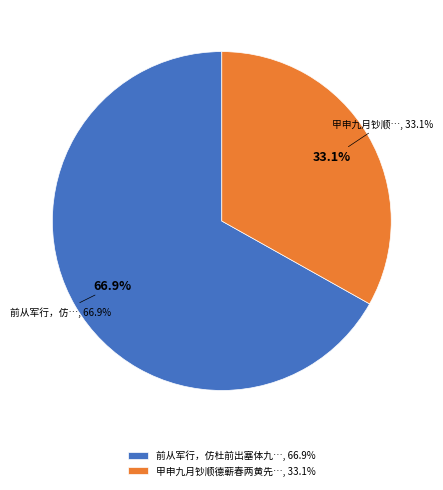

Which slice is the largest?

前从军行，仿杜前出塞体九首 其三